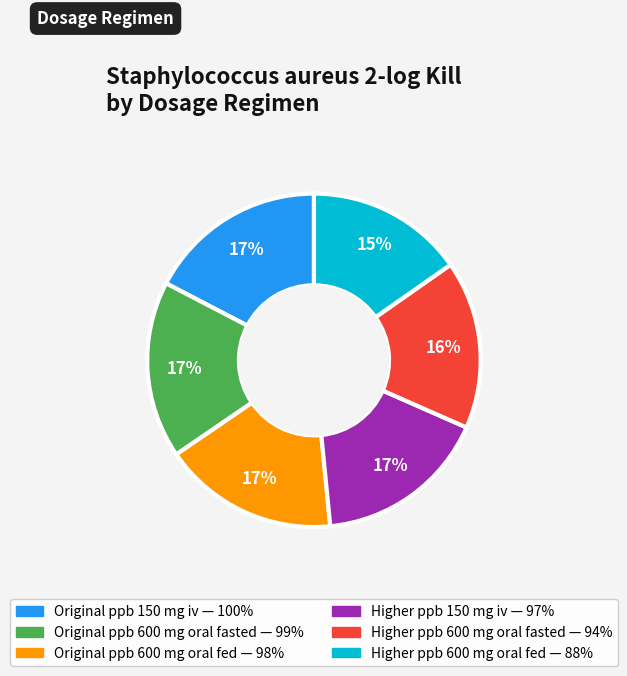

The Higher ppb 600 mg oral fasted slice represents 26% of the pie. True or false?

False